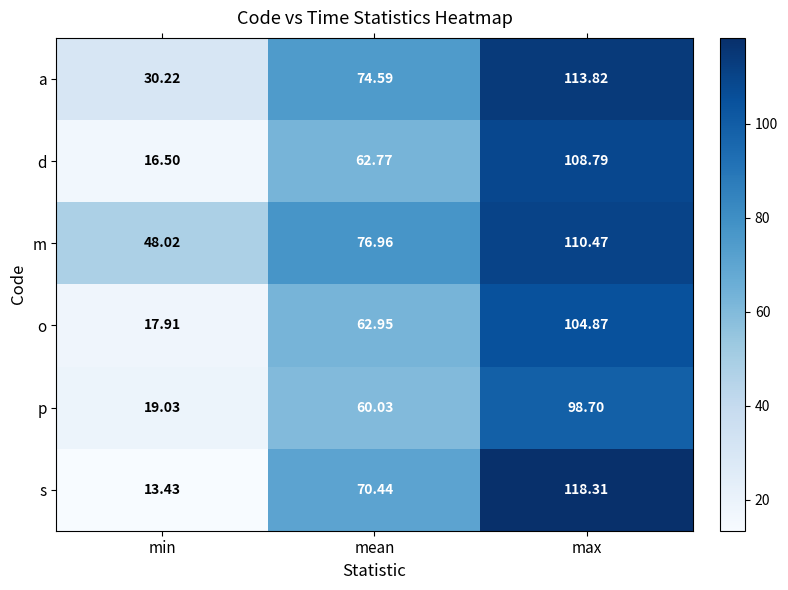

Which series changed the most between min and mean?

s